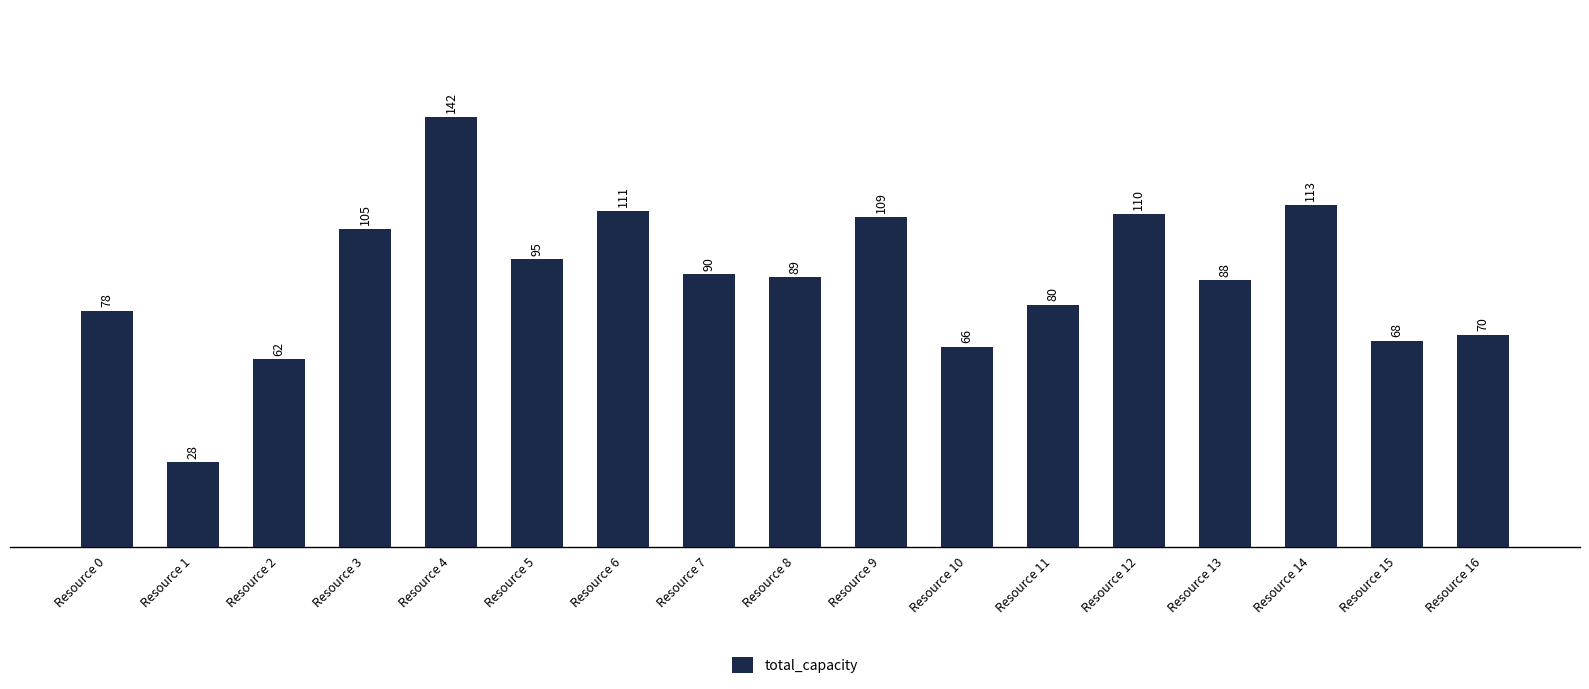

Reading left to right, what are all the values shown in this chart?

Resource 0=78	Resource 1=28	Resource 2=62	Resource 3=105	Resource 4=142	Resource 5=95	Resource 6=111	Resource 7=90	Resource 8=89	Resource 9=109	Resource 10=66	Resource 11=80	Resource 12=110	Resource 13=88	Resource 14=113	Resource 15=68	Resource 16=70